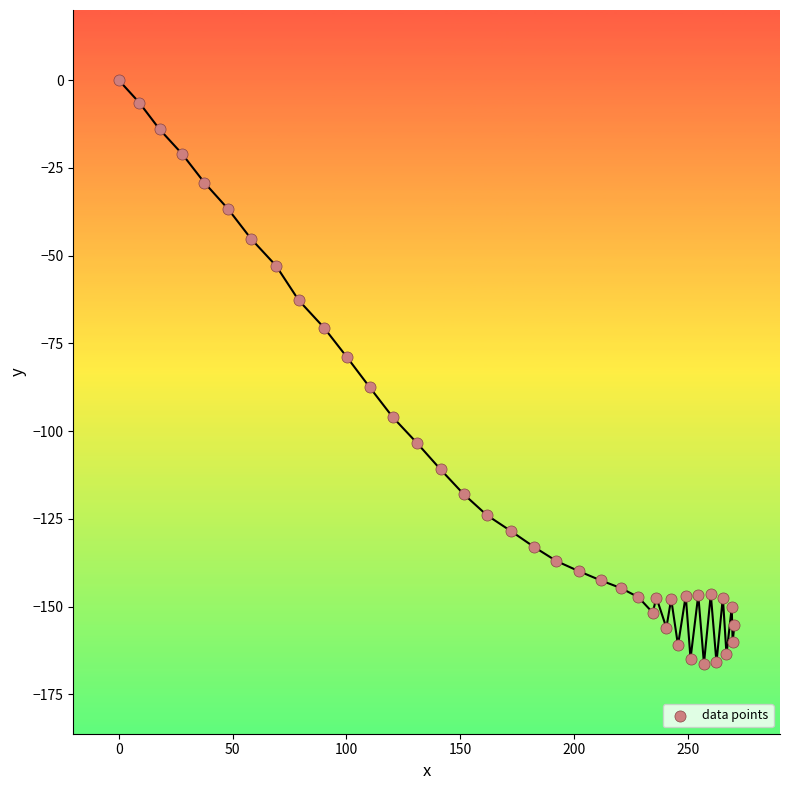

What is the range of Y values (max minus min)?

166.2